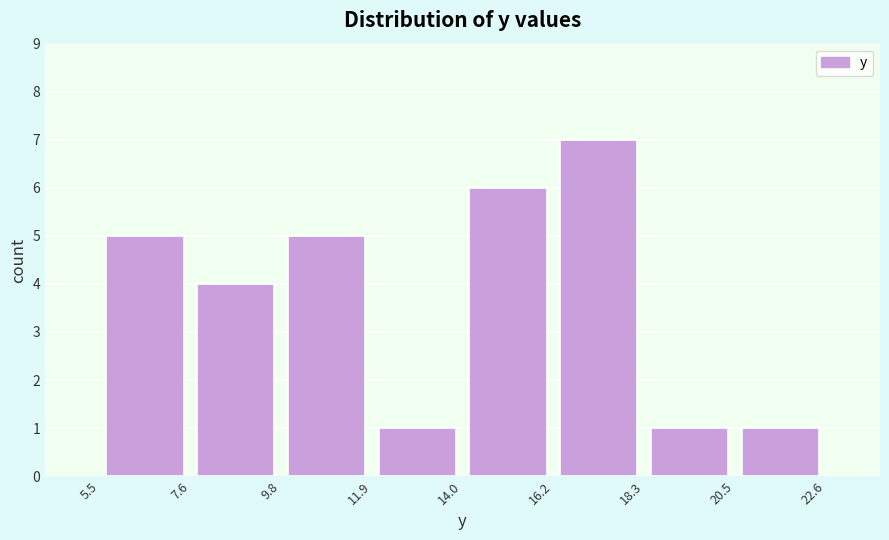

Reading left to right, transcribe this chart: for each bar, give the range it covers on the x-axis and its height. The values are not printed on the chart, so give them approximately, as read against the axis.

5.5 to 7.6: 5
7.6 to 9.8: 4
9.8 to 11.9: 5
11.9 to 14.0: 1
14.0 to 16.2: 6
16.2 to 18.3: 7
18.3 to 20.5: 1
20.5 to 22.6: 1